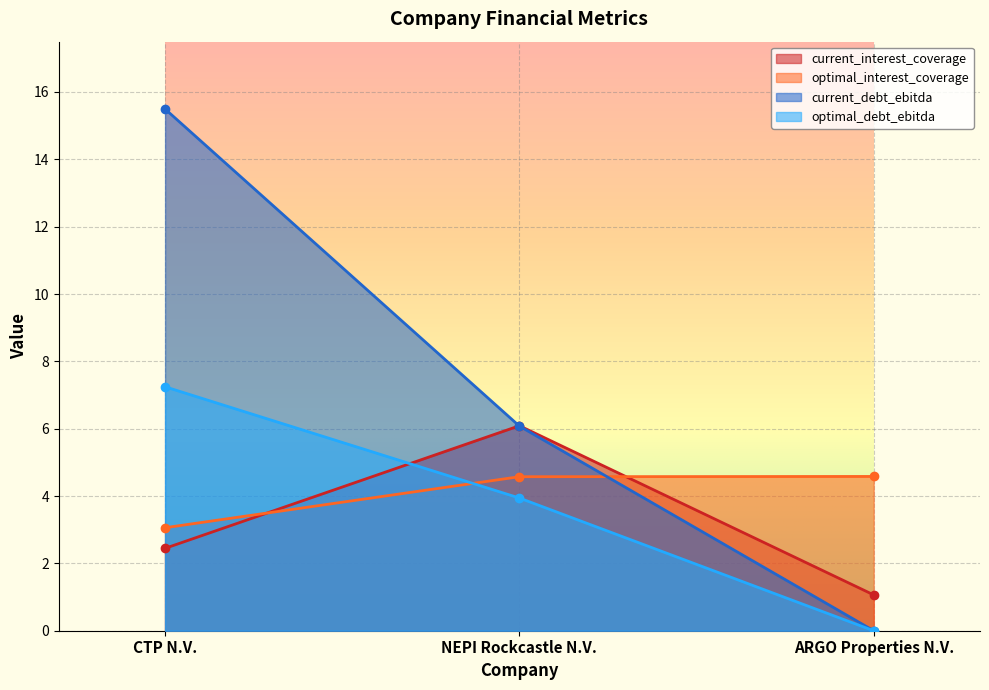

What is the sum of all optimal_interest_coverage values?

12.2